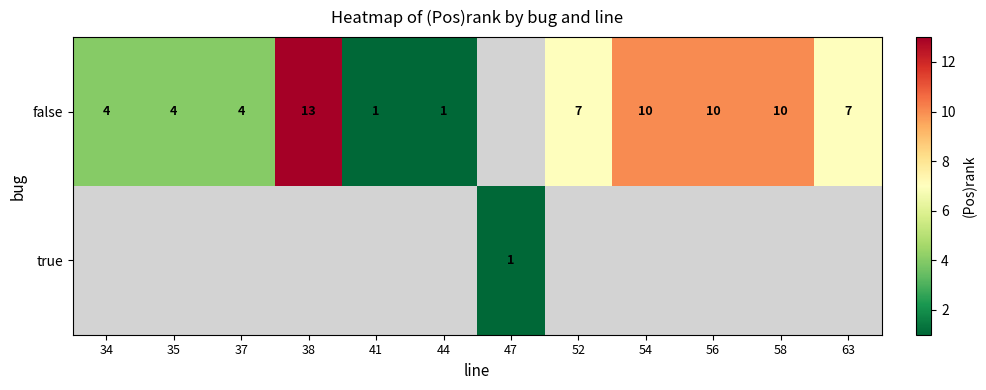

What is the difference between the false values at 58 and 37?

6